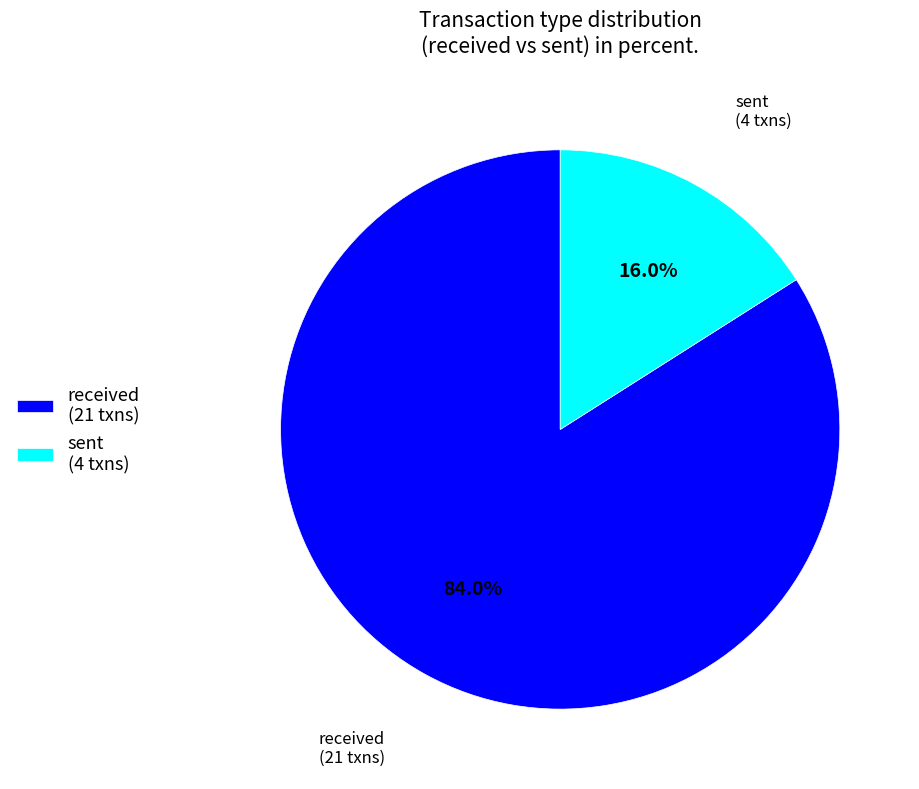

Which has a higher value, sent or received?

received